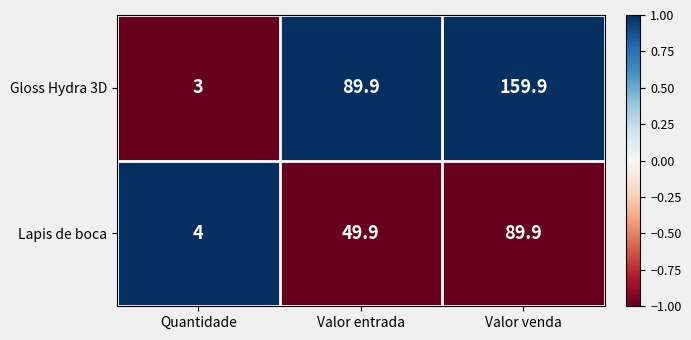

Rank the series at Valor entrada from lowest to highest value.

Lapis de boca, Gloss Hydra 3D